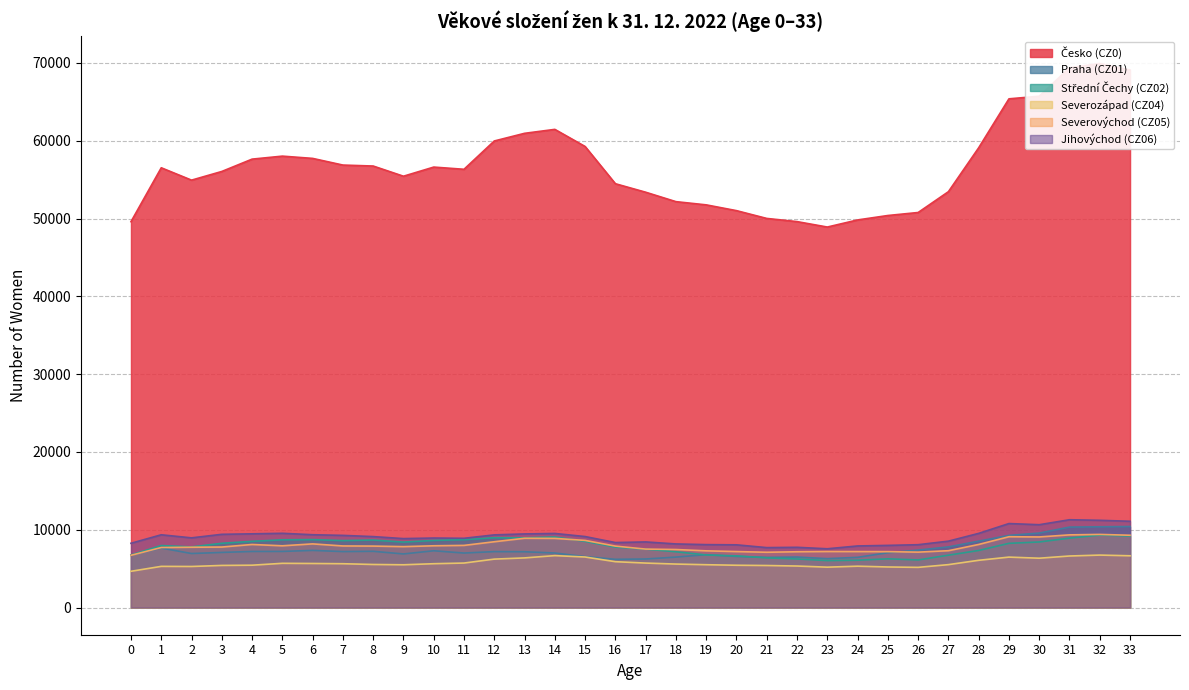

True or false: Severovýchod (CZ05) and Střední Čechy (CZ02) cross at least once.

True